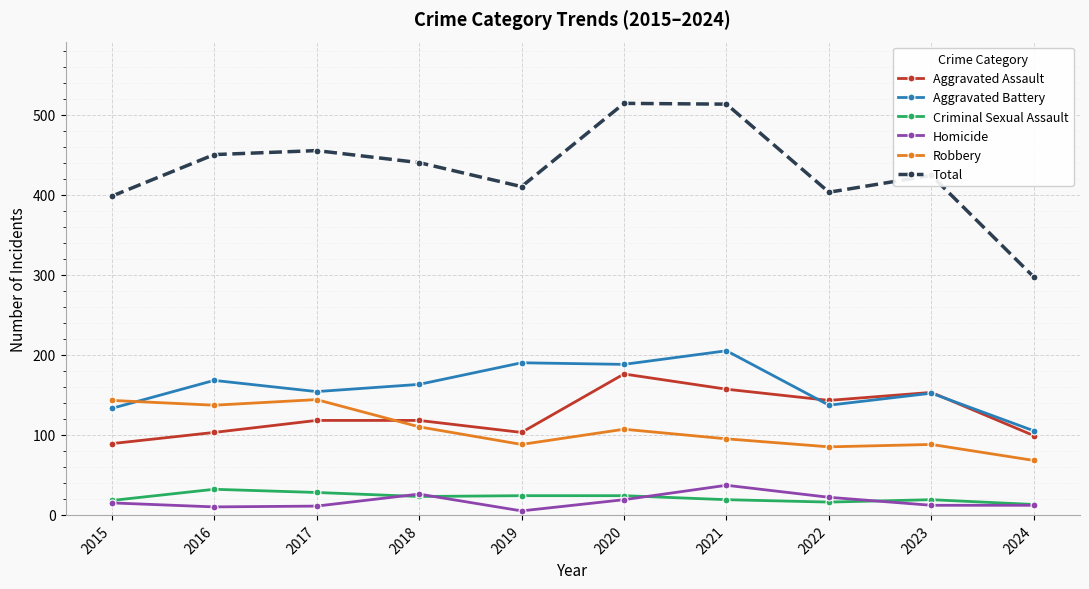

The Homicide series shows 15 at 2015. True or false?

True